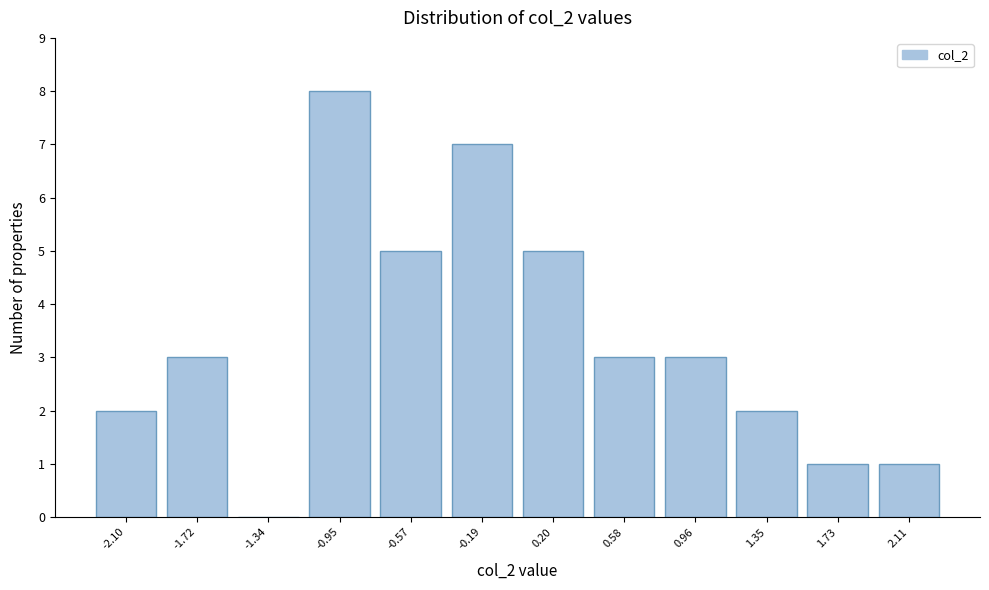

Reading right to left, what are all the values shown in this chart?

2.11=1	1.73=1	1.35=2	0.96=3	0.58=3	0.20=5	-0.19=7	-0.57=5	-0.95=8	-1.34=0	-1.72=3	-2.10=2